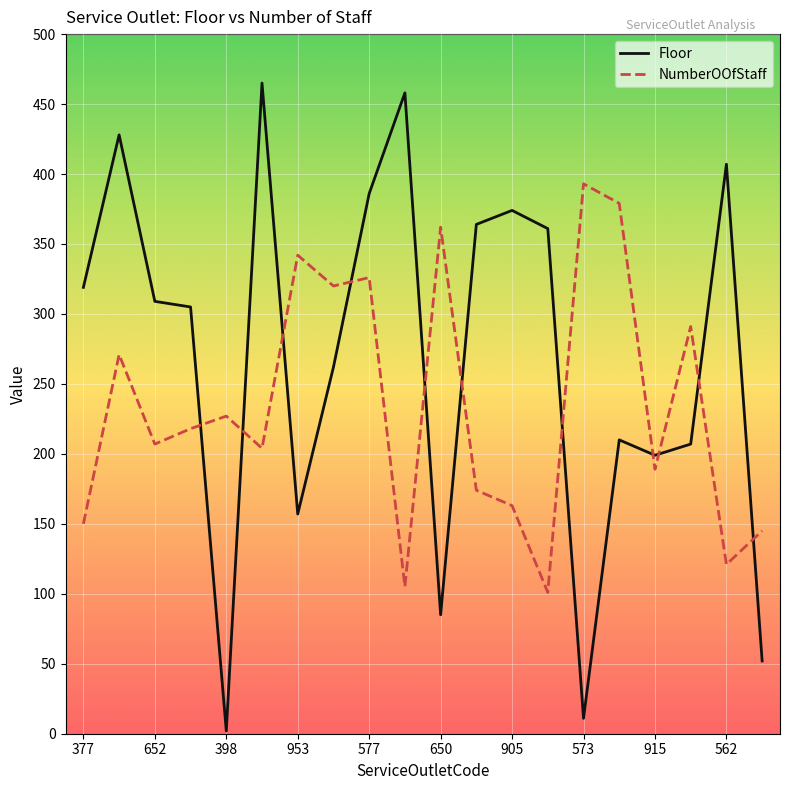

What is the maximum value for Floor?

465